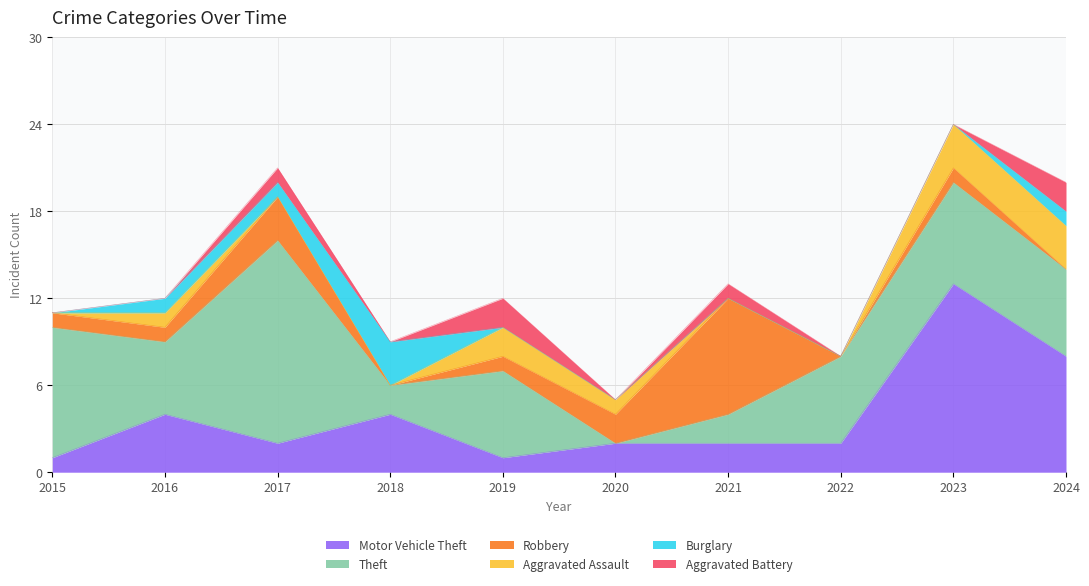

True or false: Aggravated Battery has a value of 1 at 2019.

False